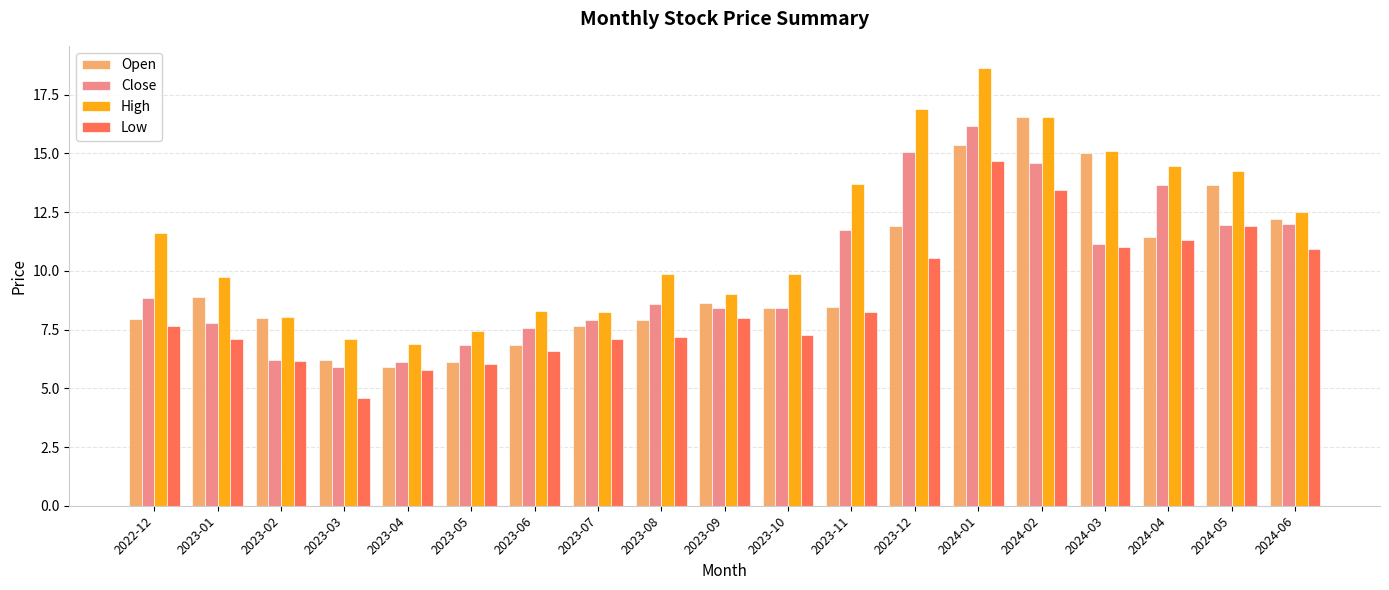

What is the difference between the highest and lowest values at 2024-04?

3.1